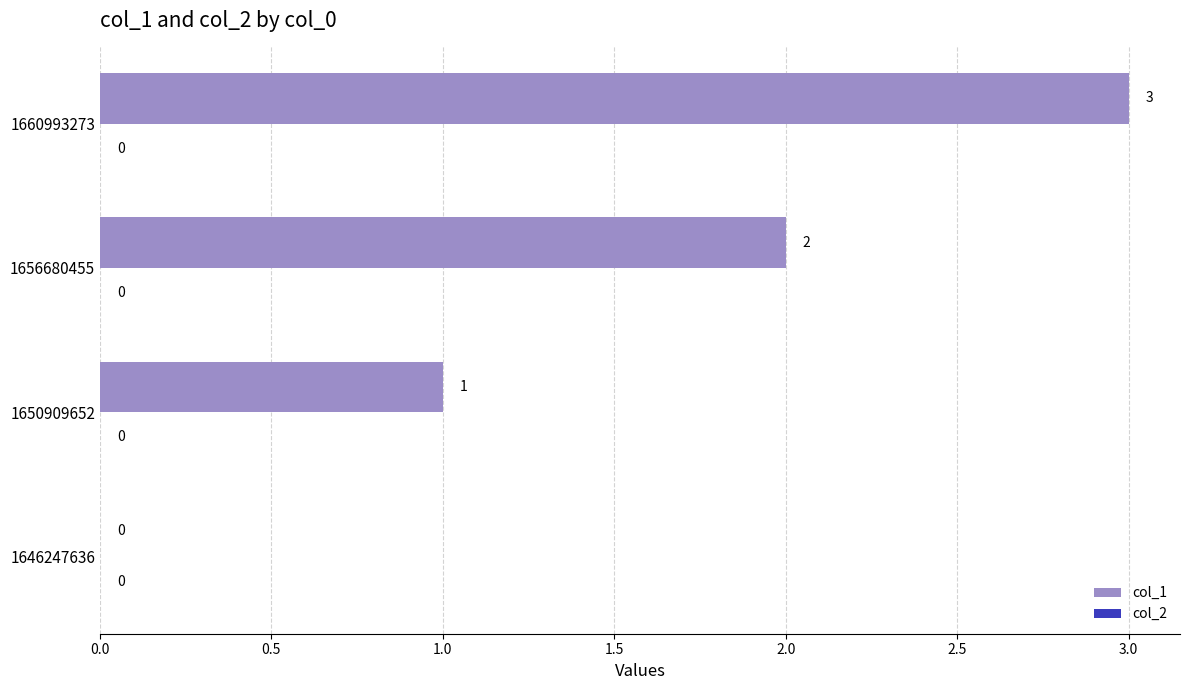

Which has a higher value, 1646247636 or 1650909652?

1650909652